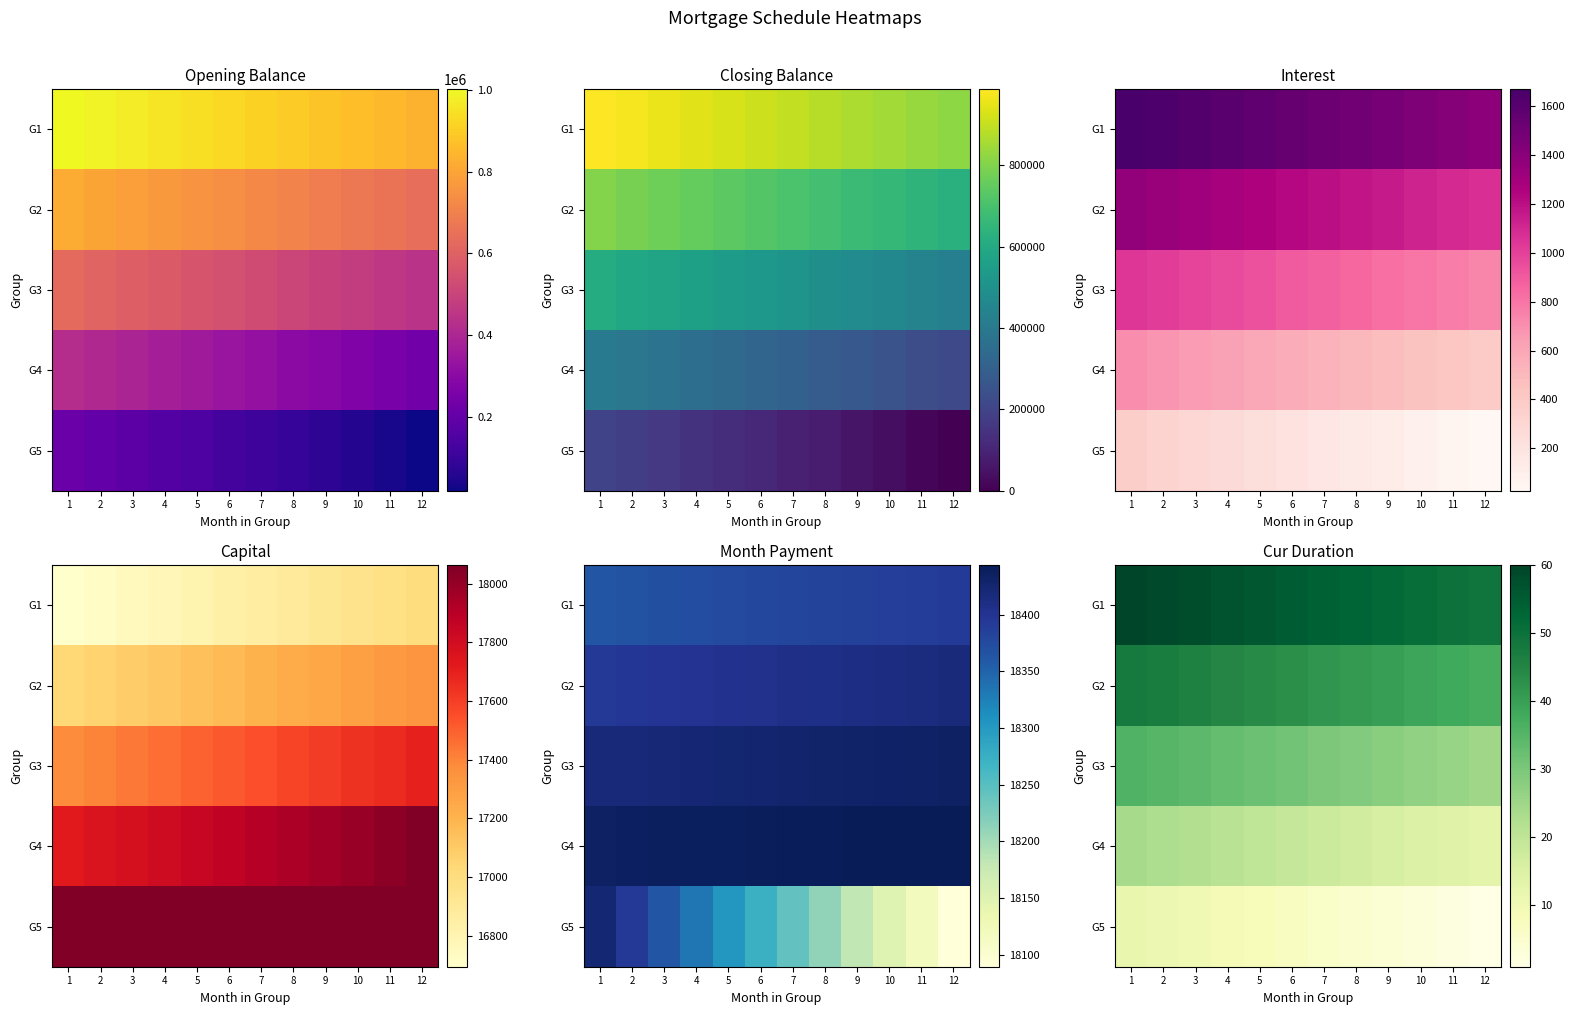

What is the maximum value for G1?

60